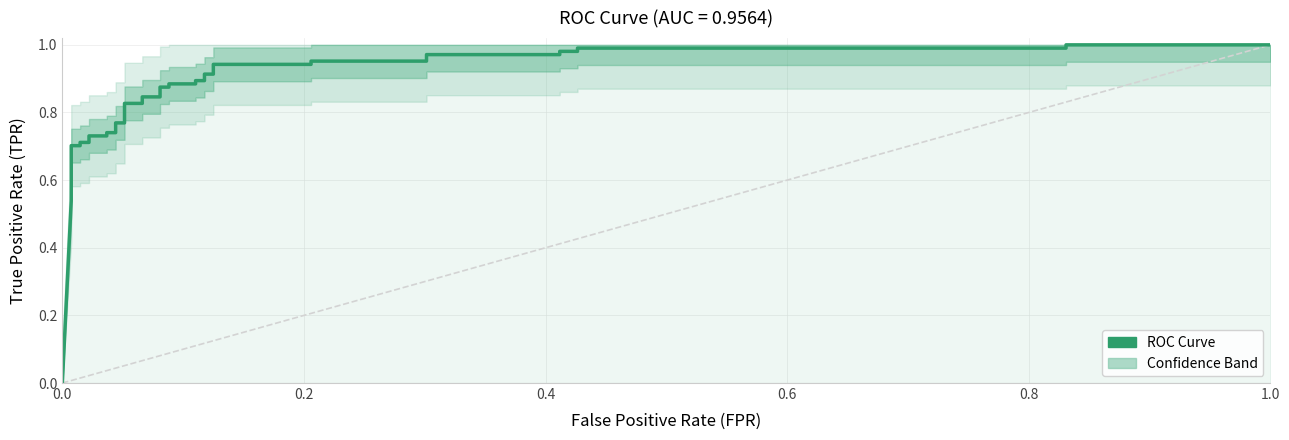

At which label is the value closest to 0?

fpr